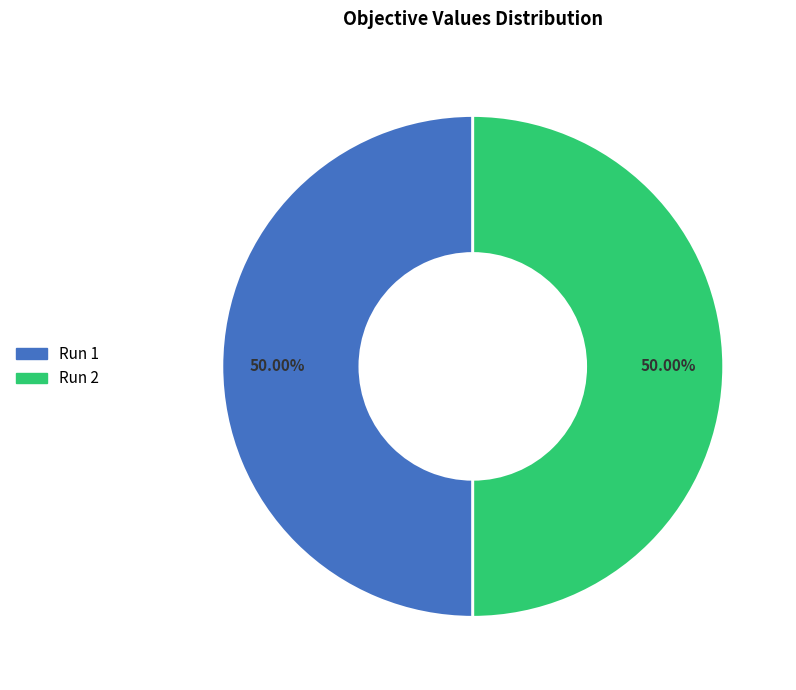

To the nearest percent, what portion does Run 1 represent?

50%